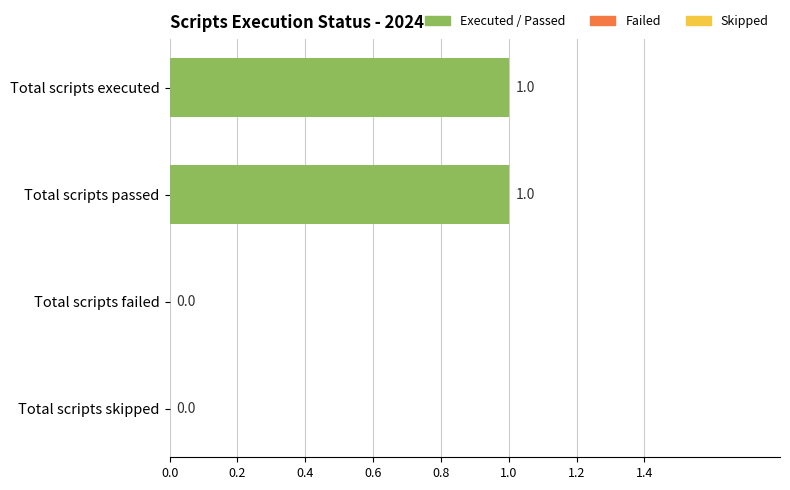

Does the chart contain stacked bars?

No